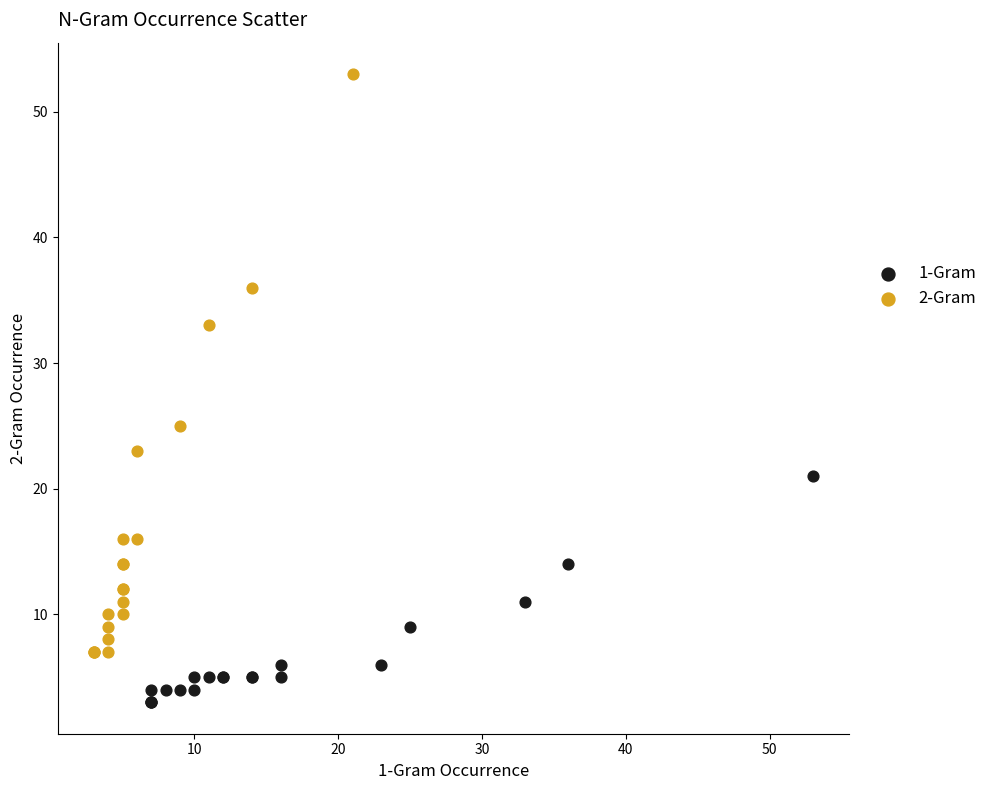

Which series contains the lowest Y value?

1-Gram